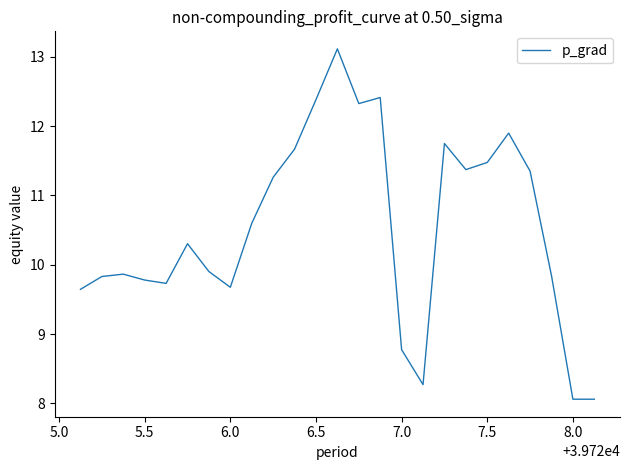

What is the minimum value shown in the chart?

8.1